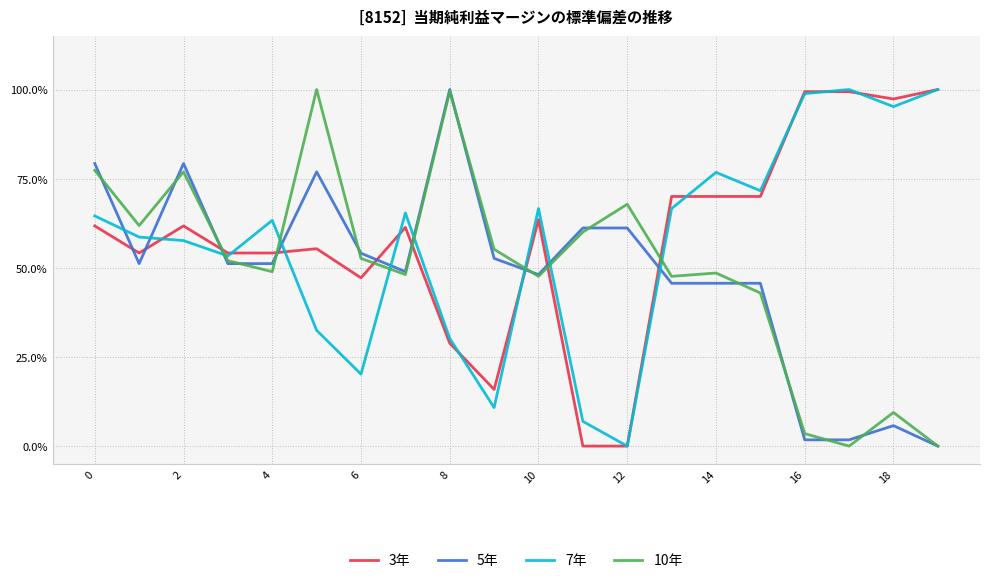

What are all the series names shown in the legend?

3年, 5年, 7年, 10年